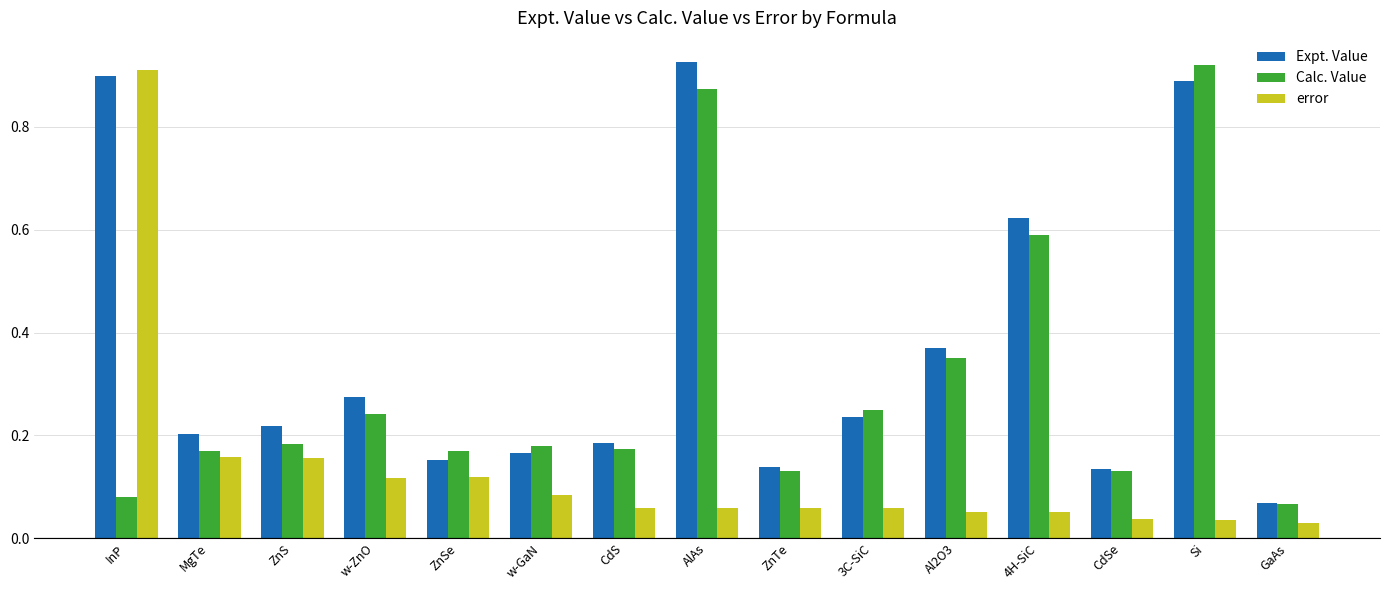

Are the bars horizontal?

No